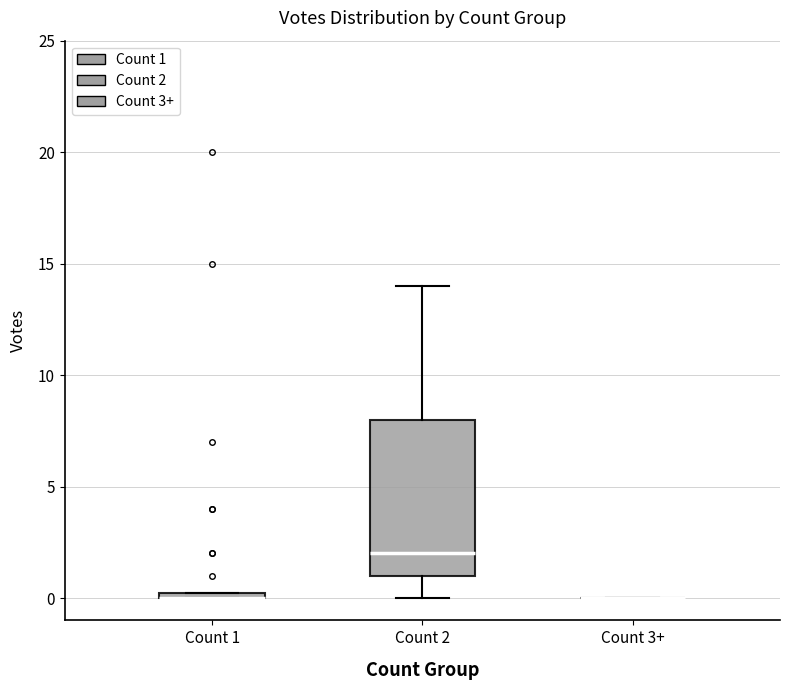

Where is the lower edge of the box for Count 1 on the y-axis? The values are not printed on the chart, so give them approximately, as read against the axis.

0.0